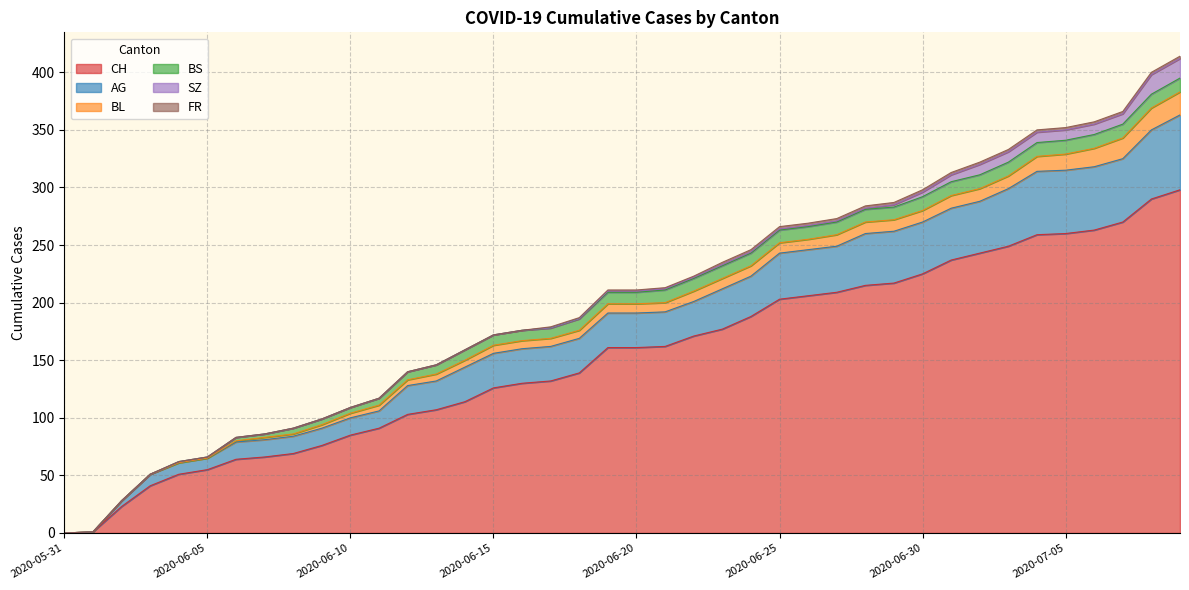

What is the total value across all series at 2020-06-26?

269